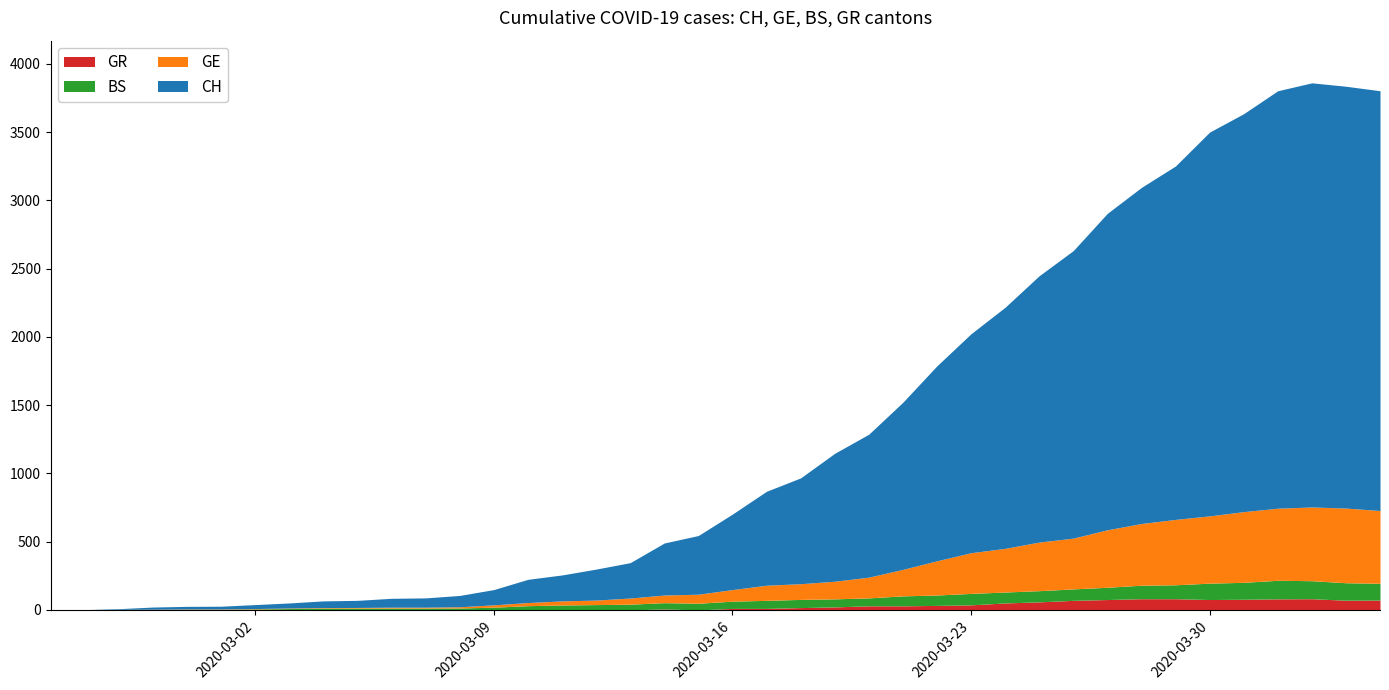

Rank the categories by GE value from lowest to highest.

0, 1, 2, 3, 4, 5, 6, 7, 8, 9, 10, 11, 12, 13, 14, 15, 16, 17, 18, 19, 20, 21, 22, 23, 24, 25, 26, 27, 28, 29, 30, 31, 32, 33, 34, 35, 36, 39, 37, 38